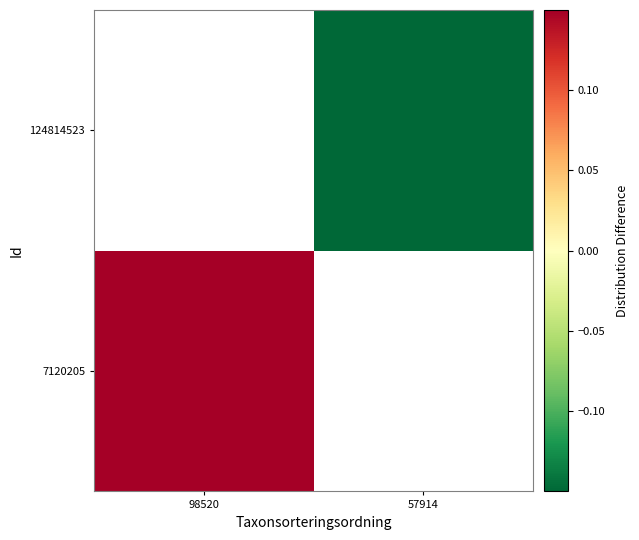

How many data points in 7120205 are above 0?

1